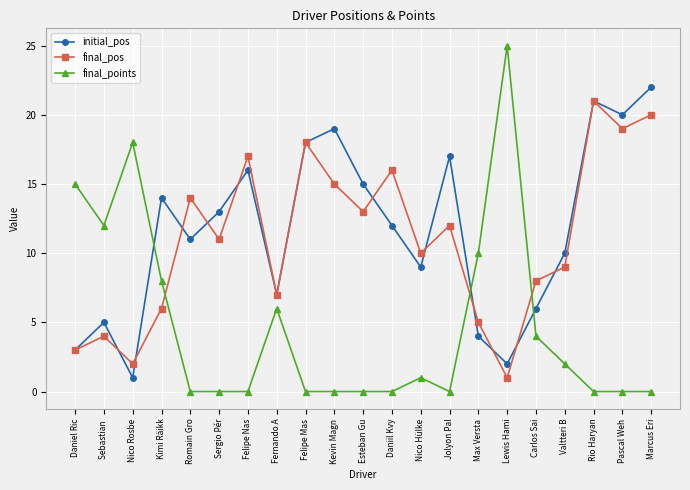

Is it true that initial_pos equals 18 at Felipe Mas?

True